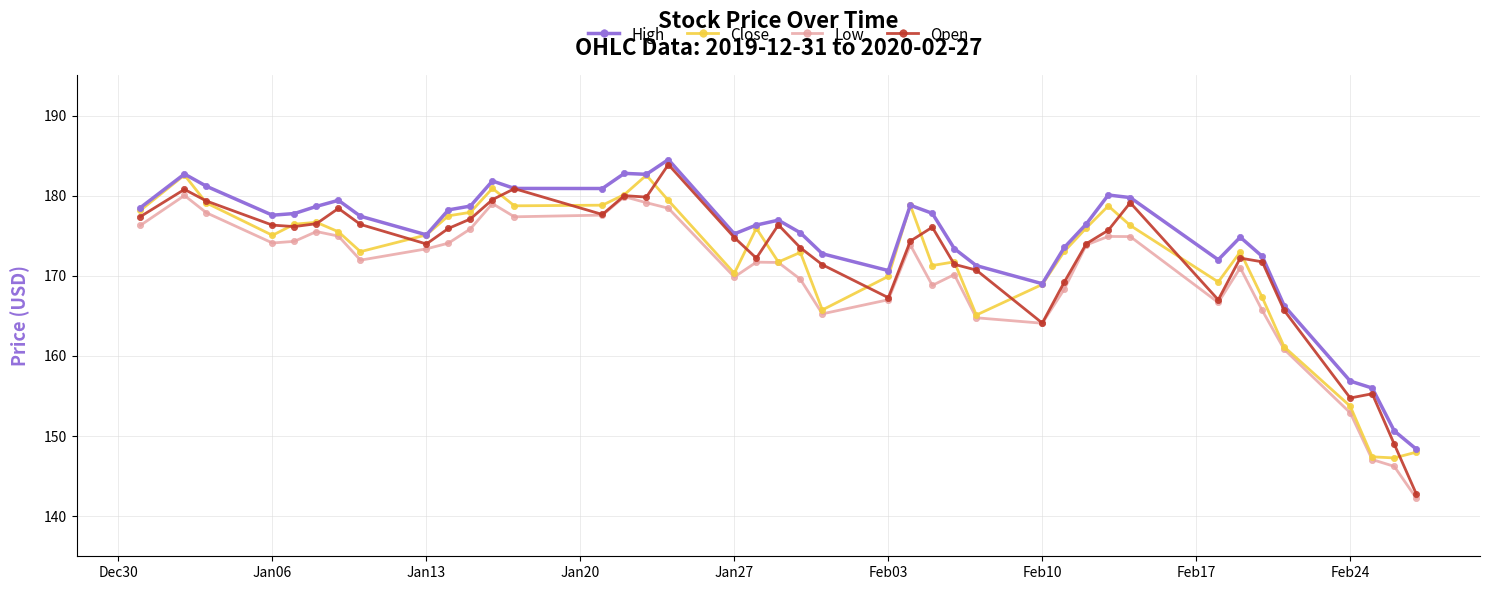

What is the highest value of the Open series?

183.9